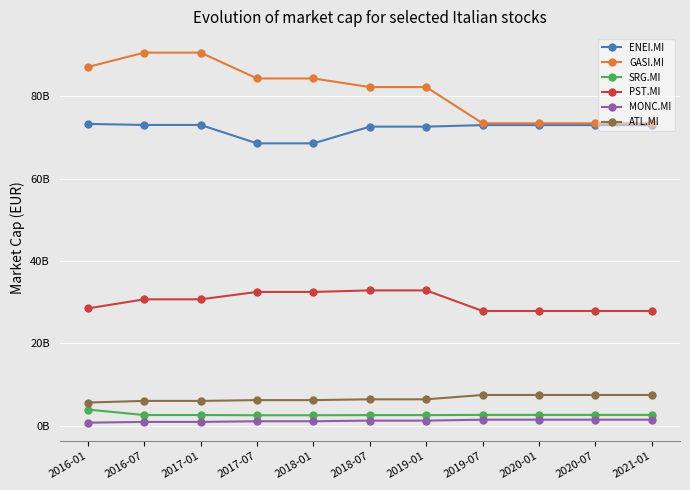

Is it true that ENEI.MI equals 114302852586 at 2016-07?

False